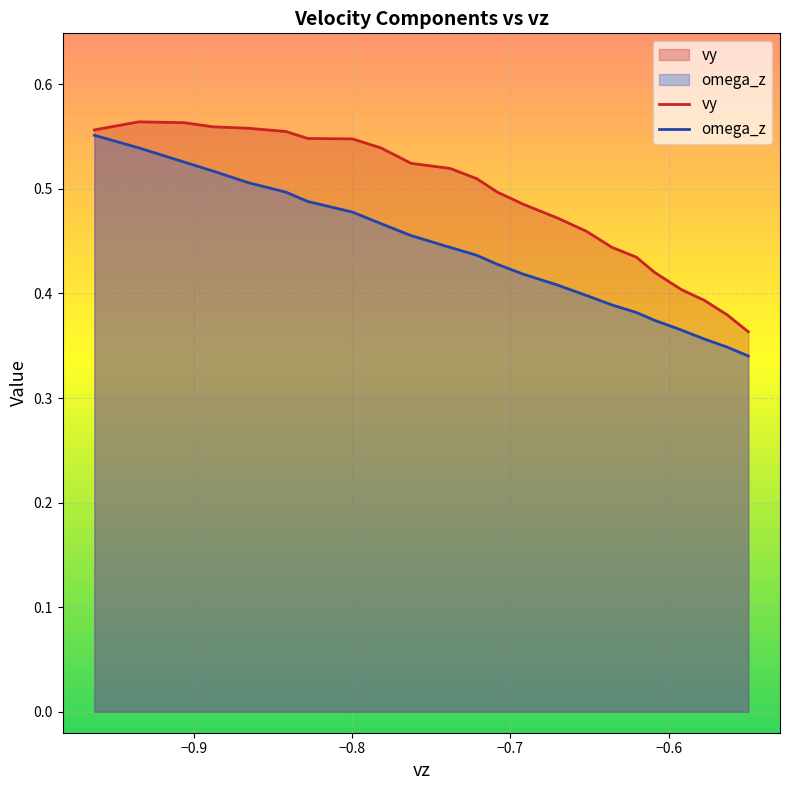

How many lines are shown in the chart?

2